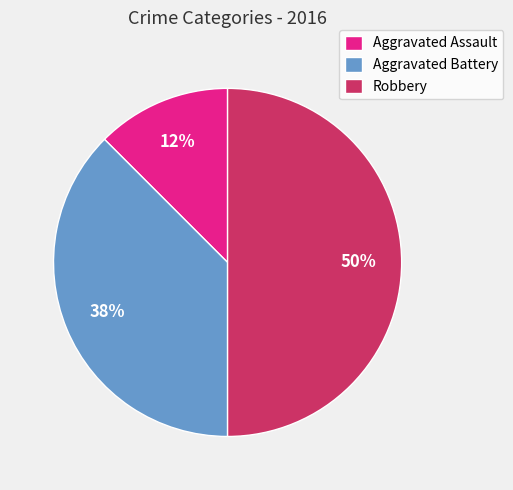

To the nearest percent, what is the average slice percentage?

33%